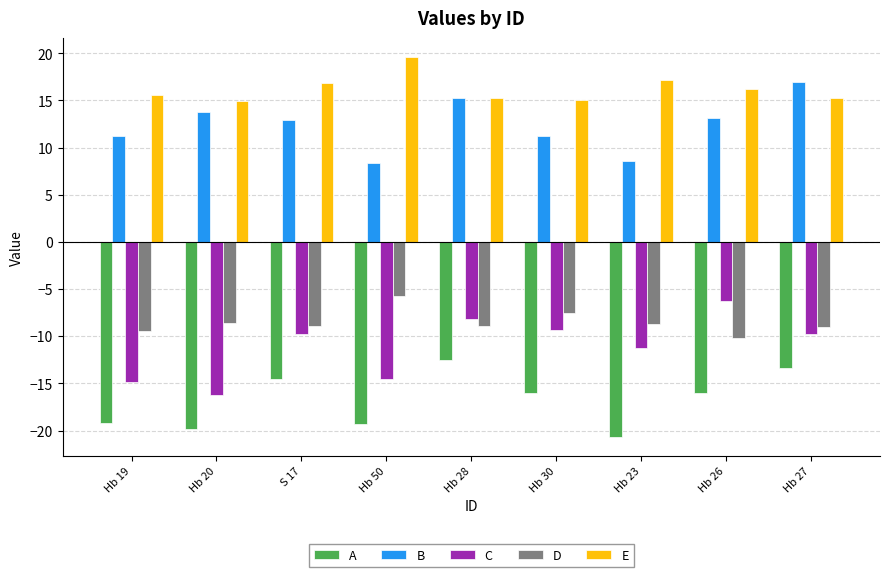

What position from the right is Hb 23?

3